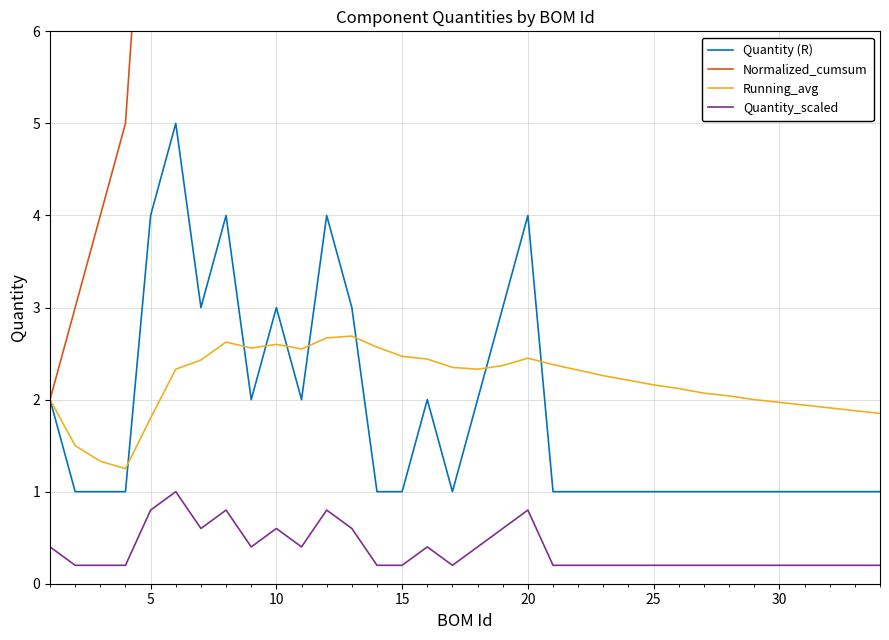

True or false: Quantity (R) has a value of 0.7 at 15.

False